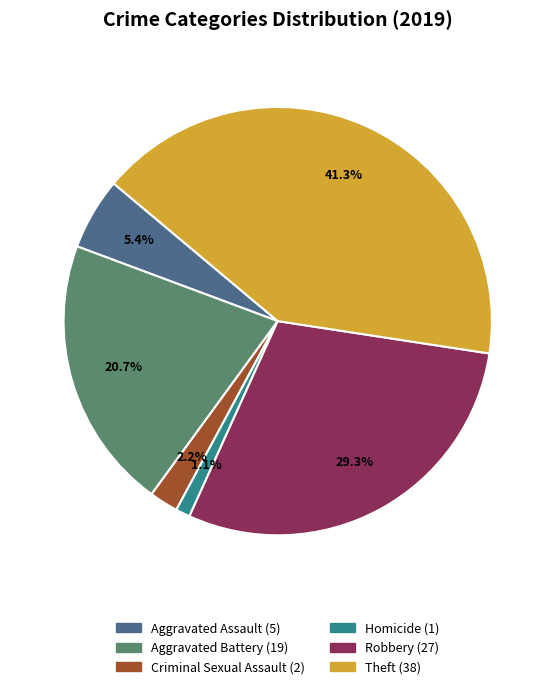

What percentage is the Criminal Sexual Assault slice, to the nearest percent?

2%